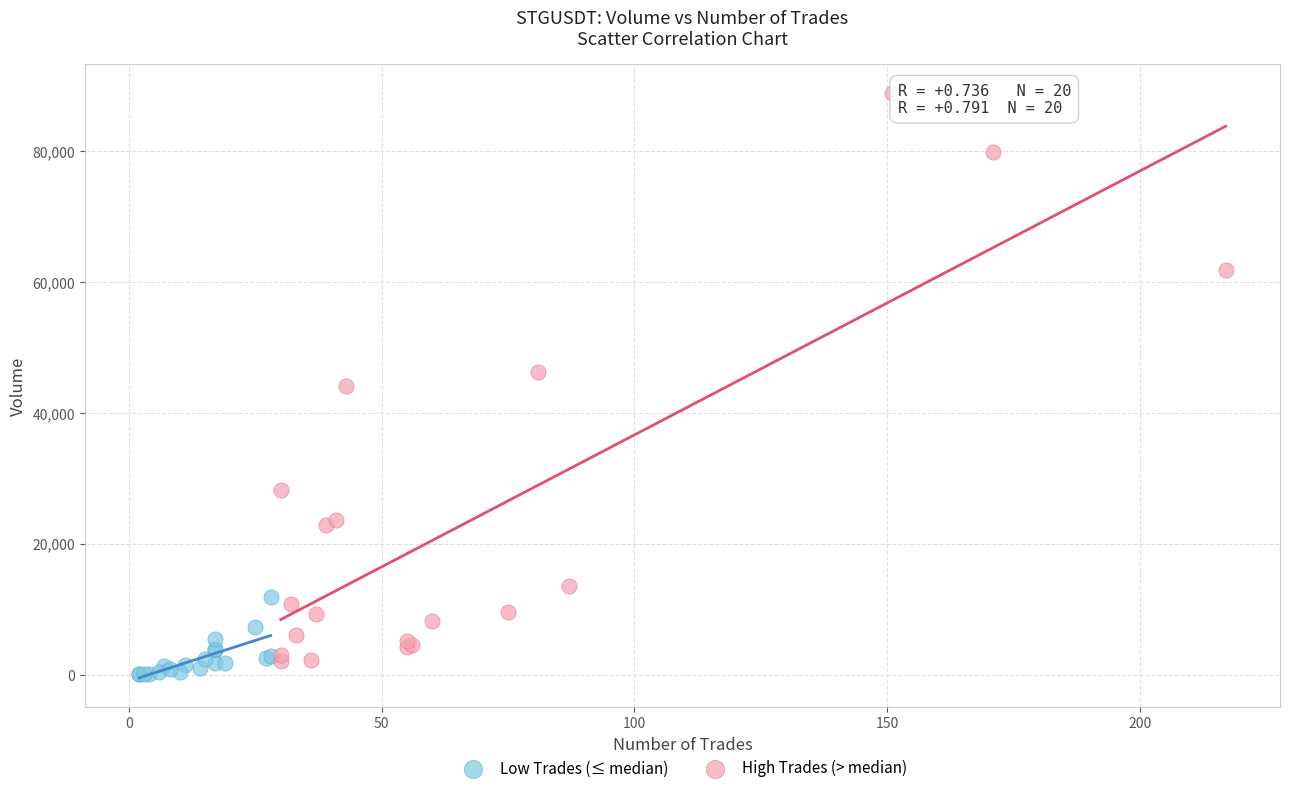

Which series reaches the maximum Y coordinate?

High Trades (> median)